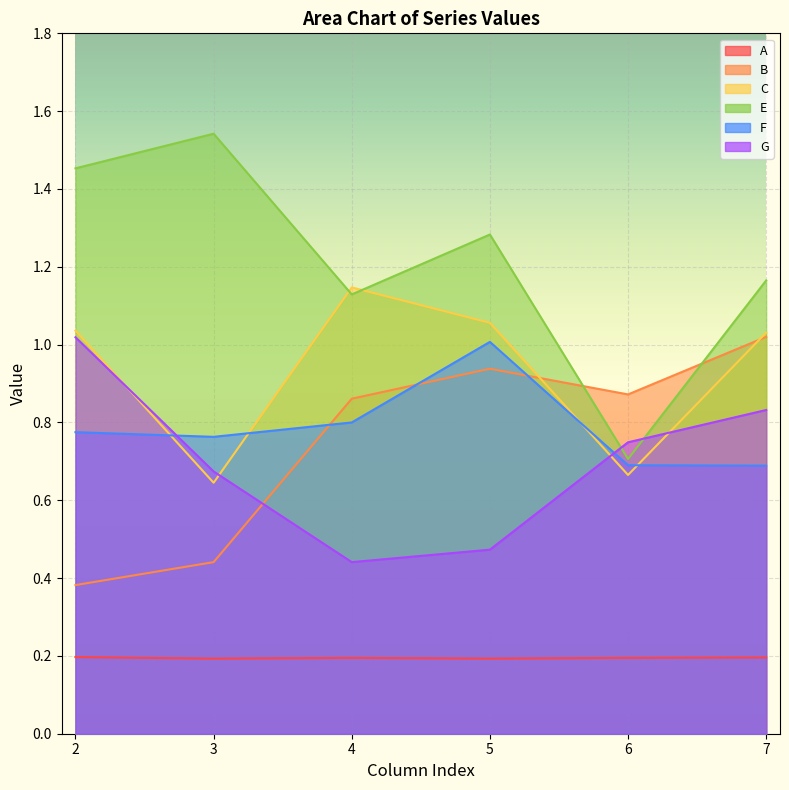

Which label corresponds to the smallest value in the chart?

3